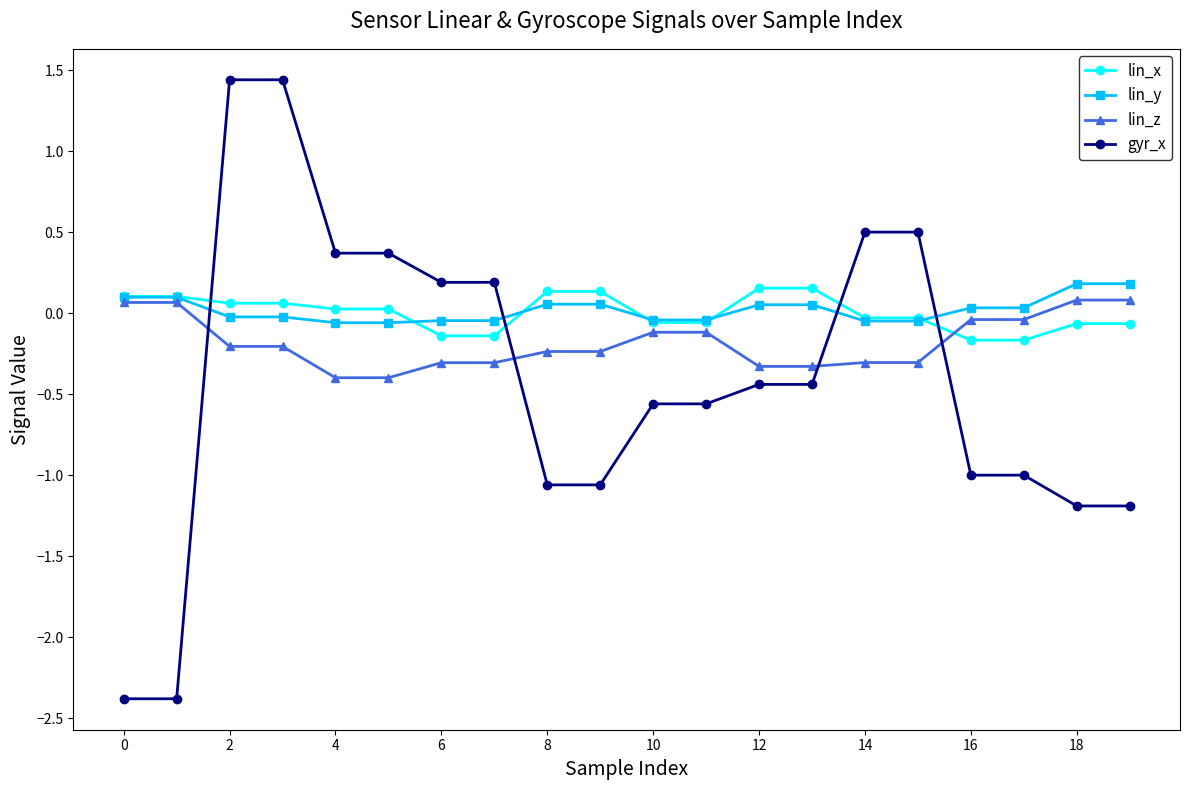

Which series has the widest spread of values?

gyr_x